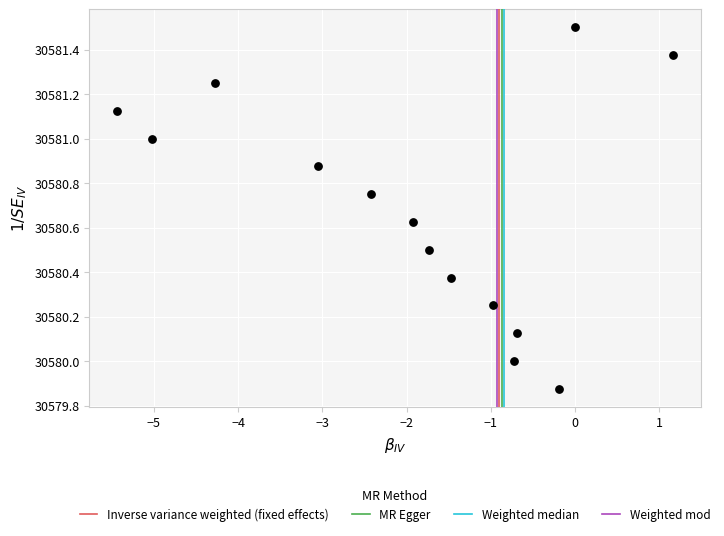

What is the range of Y values (max minus min)?

1.6